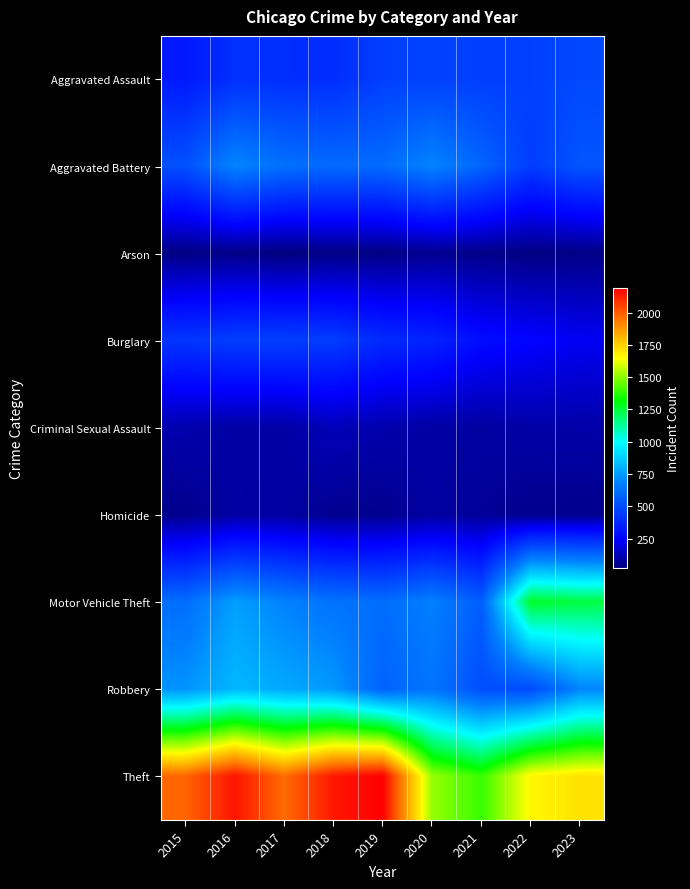

At which category is the sum across all series the highest?

2016